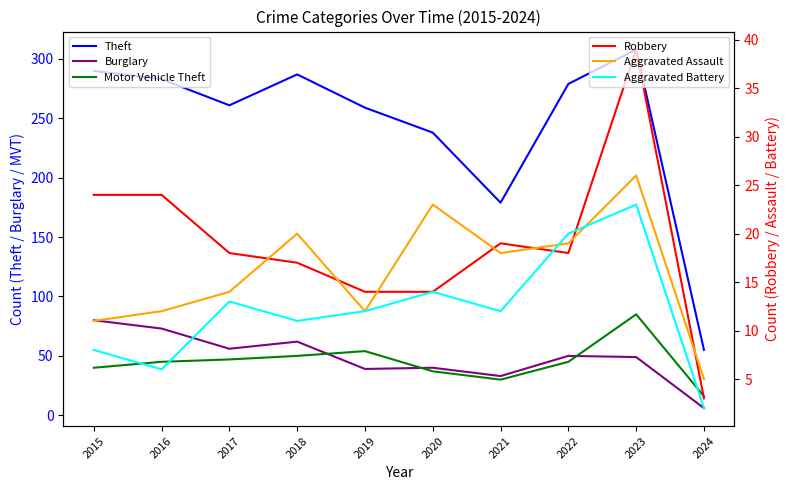

The value of Burglary at 2019 is 58. True or false?

False